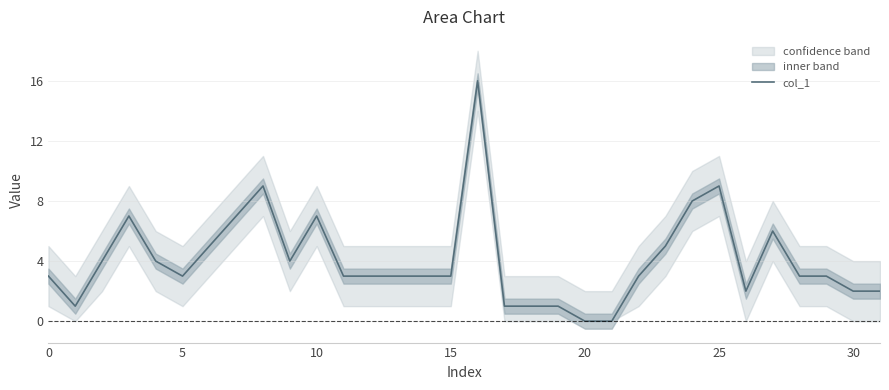

The col_1 series shows 5 at 10. True or false?

False